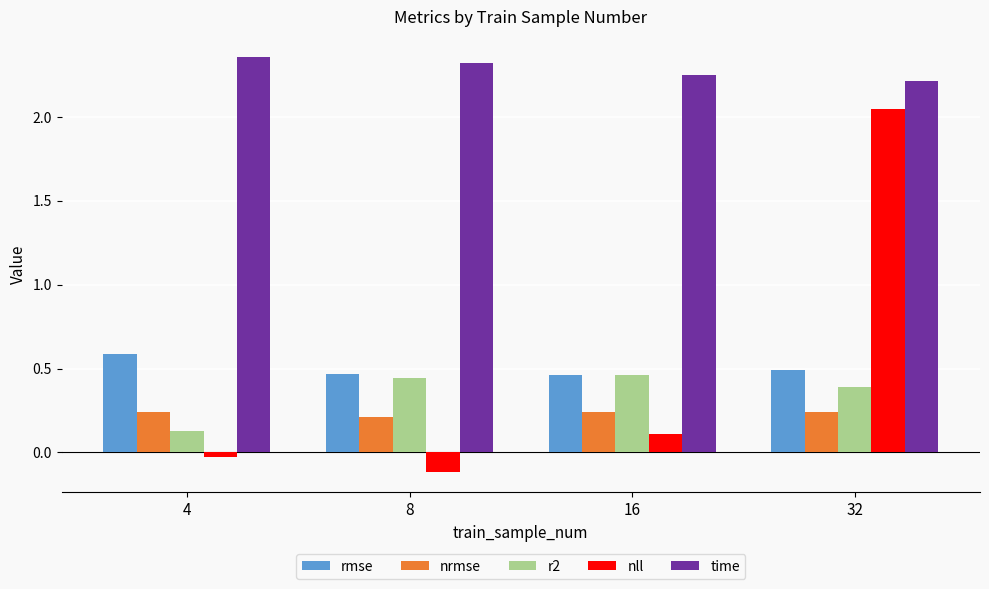

What is the total value across all series at 32?

5.4